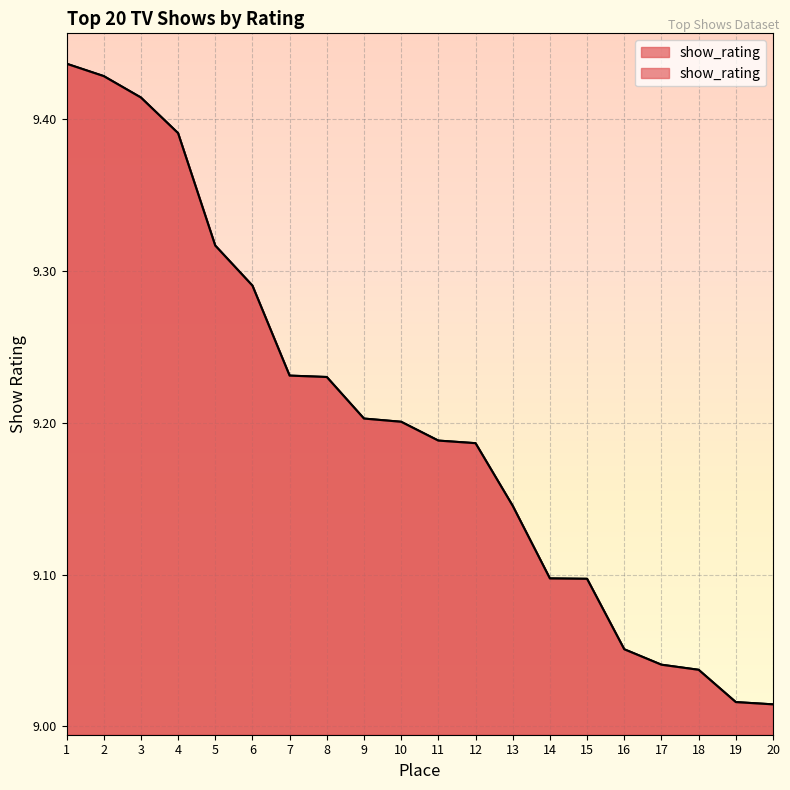

How many lines are shown in the chart?

1